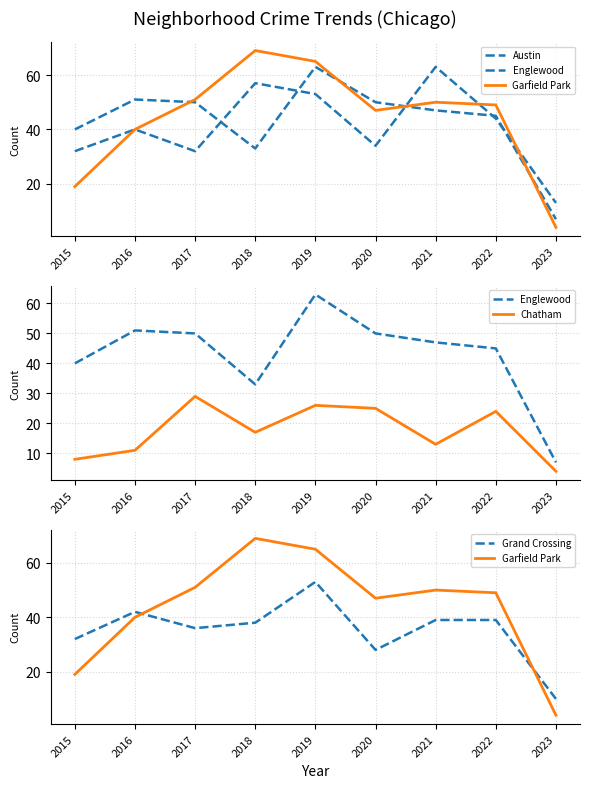

Where is the first local minimum for Garfield Park?

2020